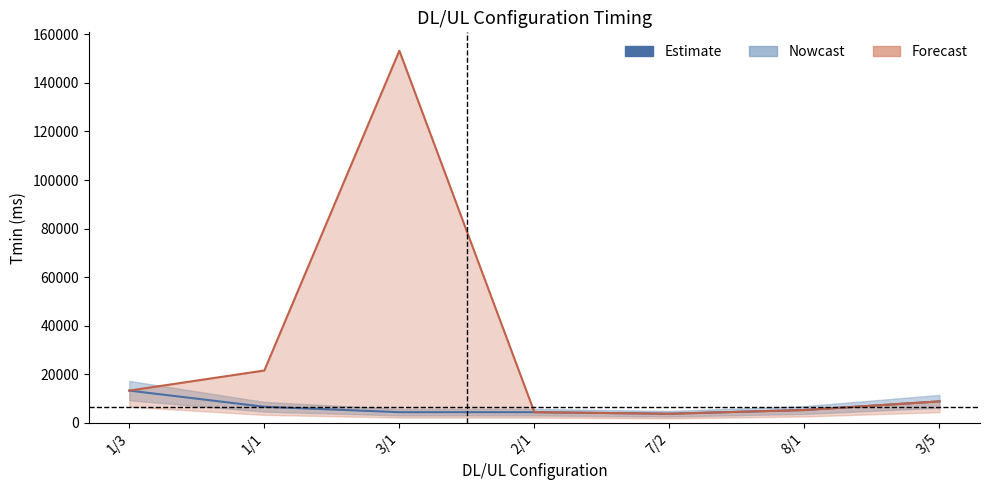

At which label is Tmin closest to 8570?

3/5